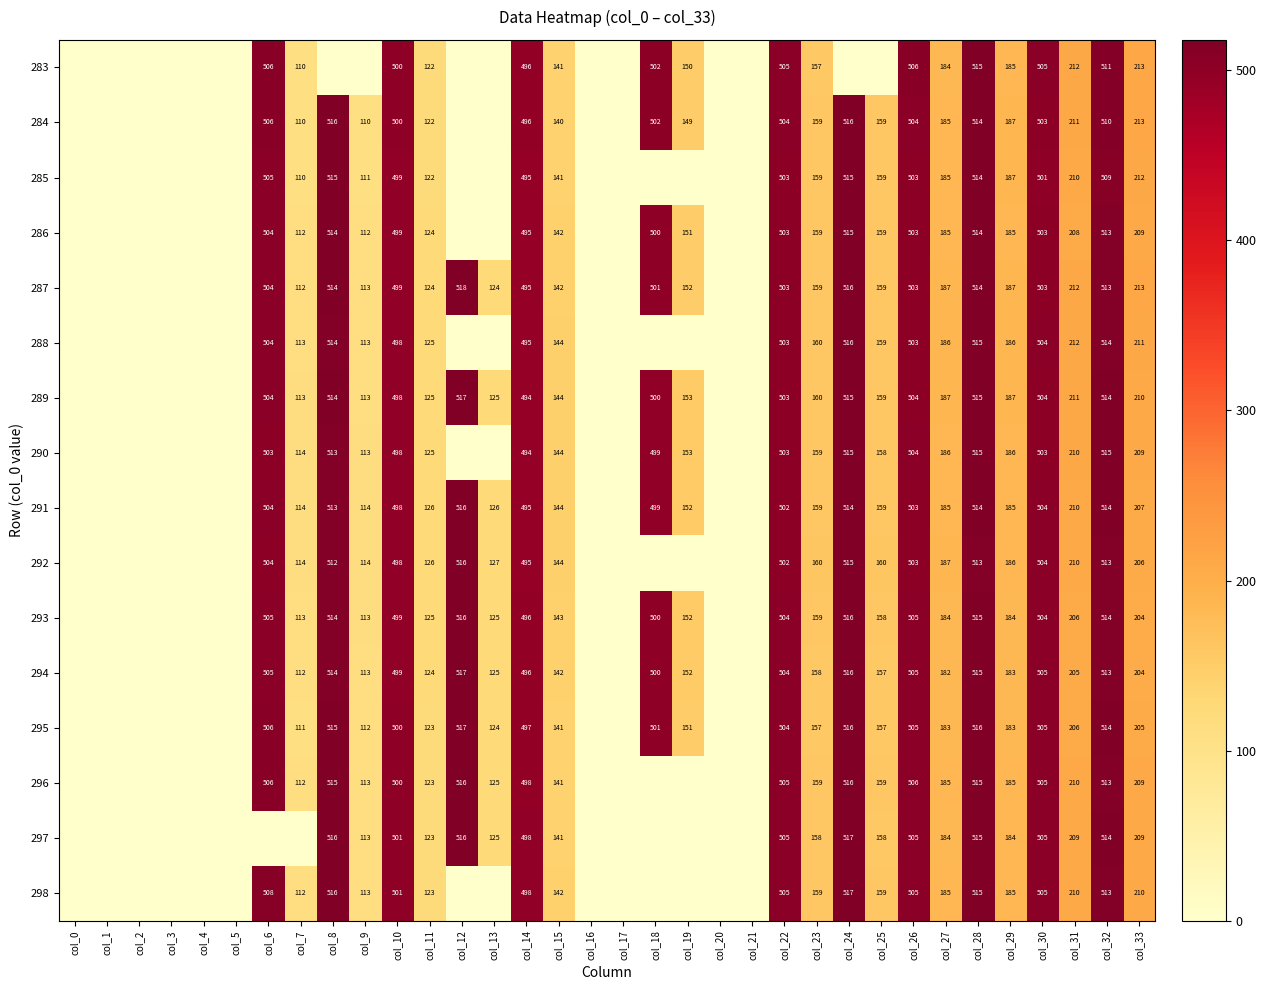

Which has a higher value, col_18 or col_33?

col_18